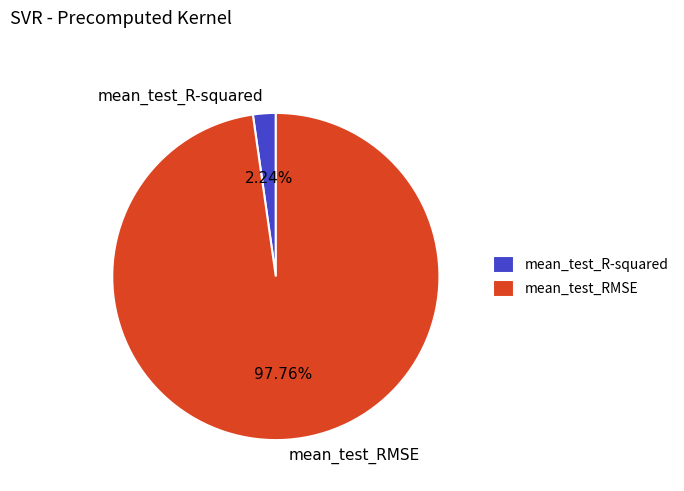

How many slices are in this pie chart?

2